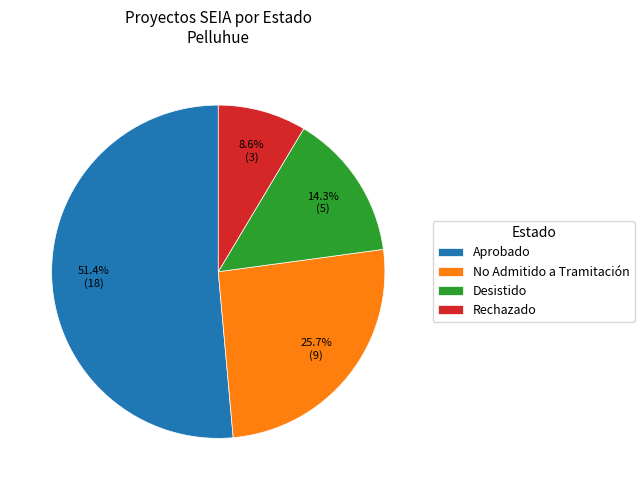

Is there any slice that represents more than half of the pie?

Yes